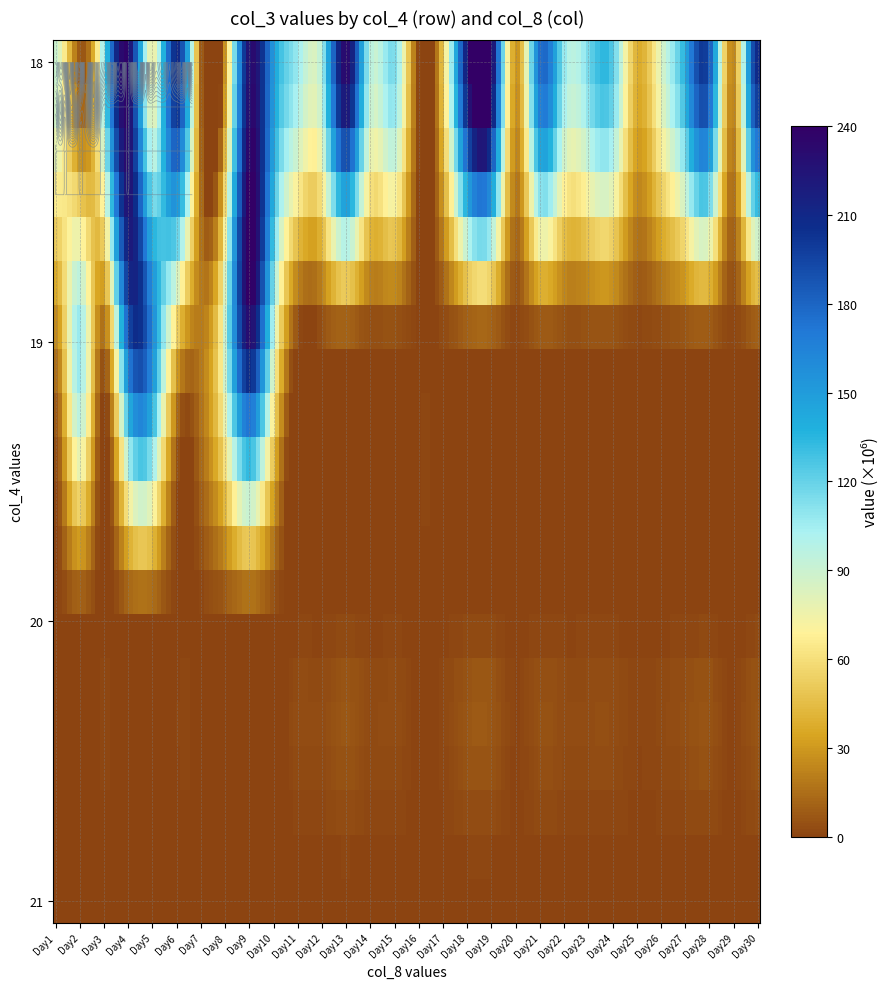

Is it true that 19 equals 123254307 at 12?

False